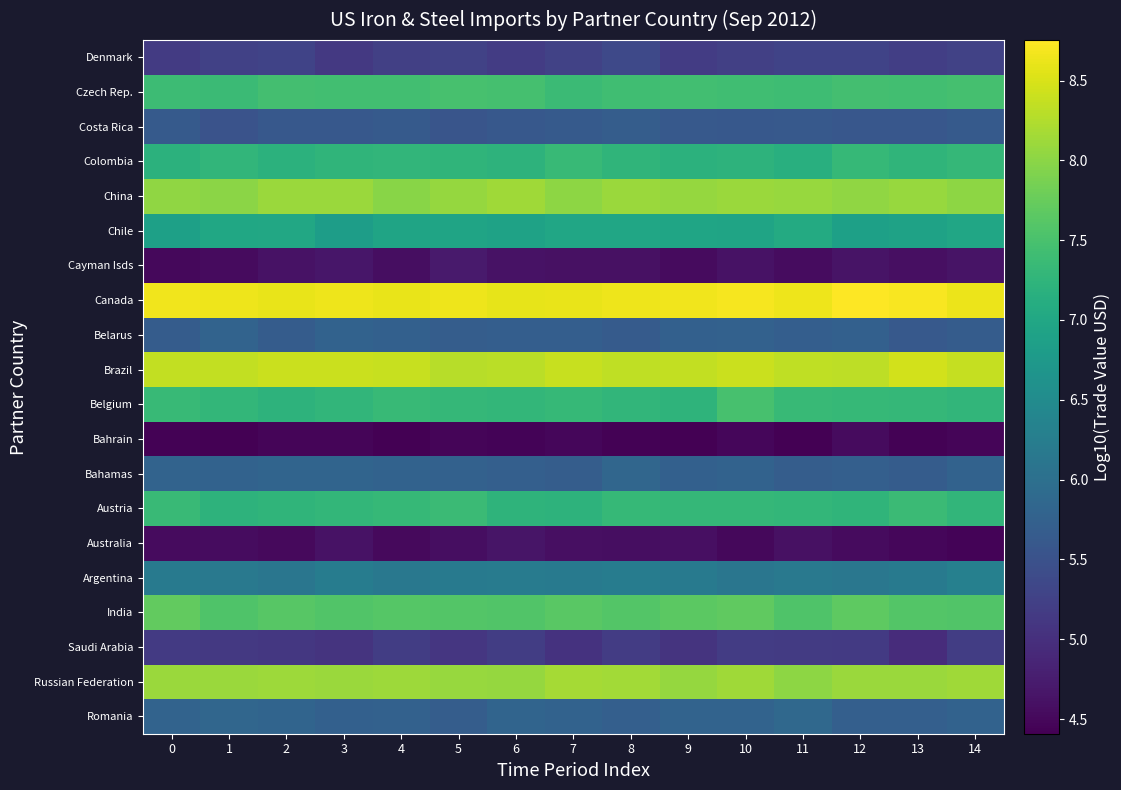

Which label corresponds to the largest value in the chart?

12